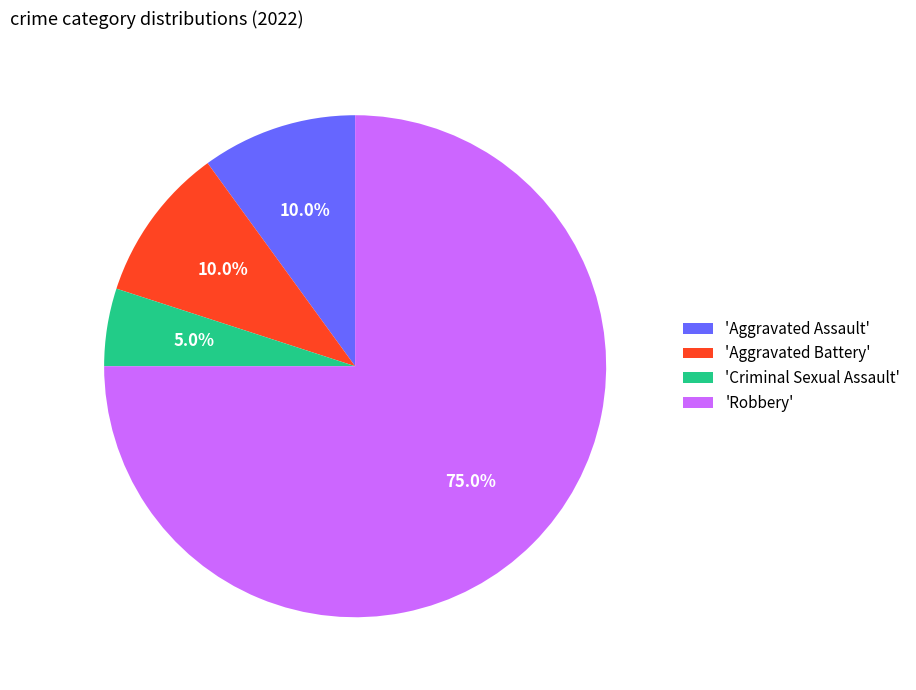

Is there a majority slice in this chart?

Yes